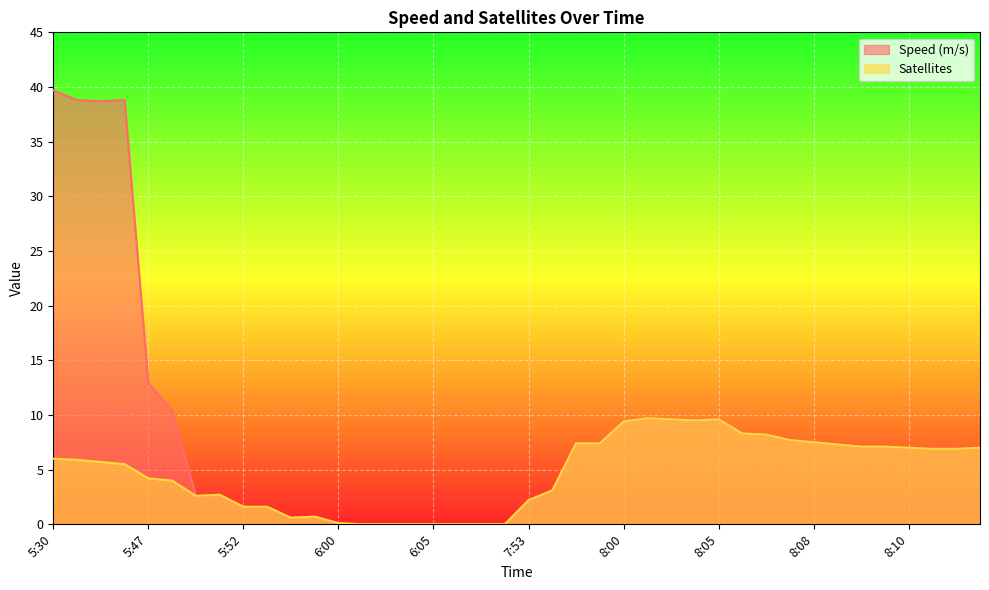

True or false: Satellites and Speed (m/s) intersect in this chart.

False